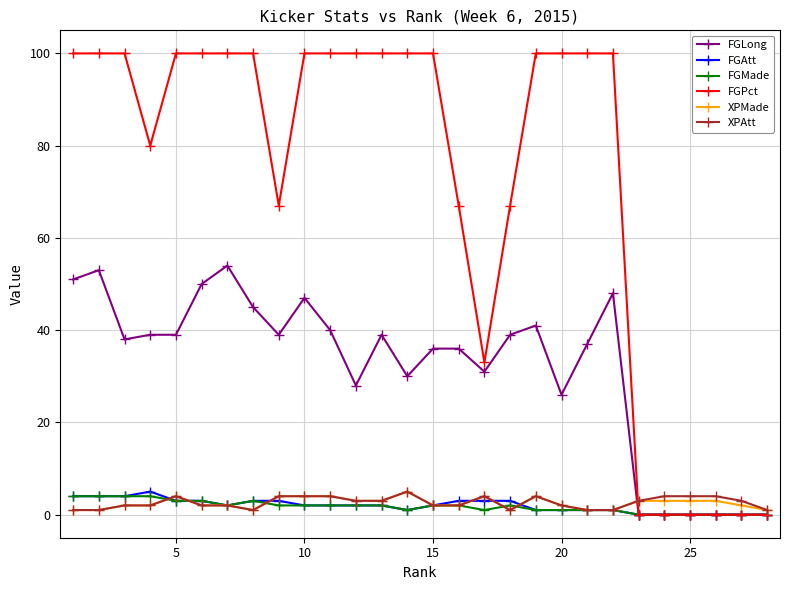

True or false: FGMade has more than 0 points higher than both neighbors.

True